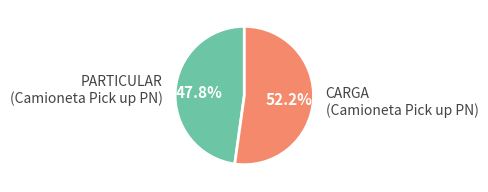

Between PARTICULAR (Camioneta Pick up PN) and CARGA (Camioneta Pick up PN), which is larger?

CARGA (Camioneta Pick up PN)